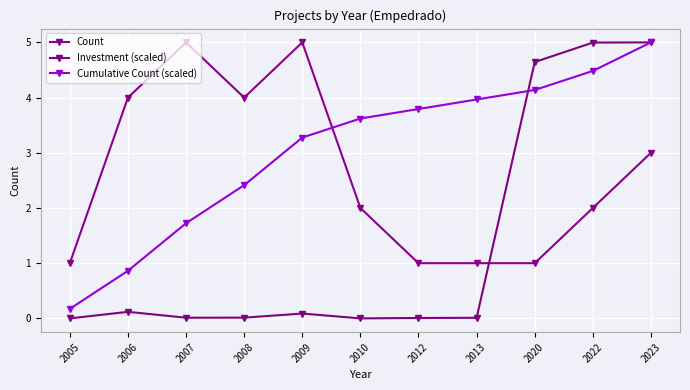

True or false: Investment (scaled) has a value of 3.0 at 2010.

False